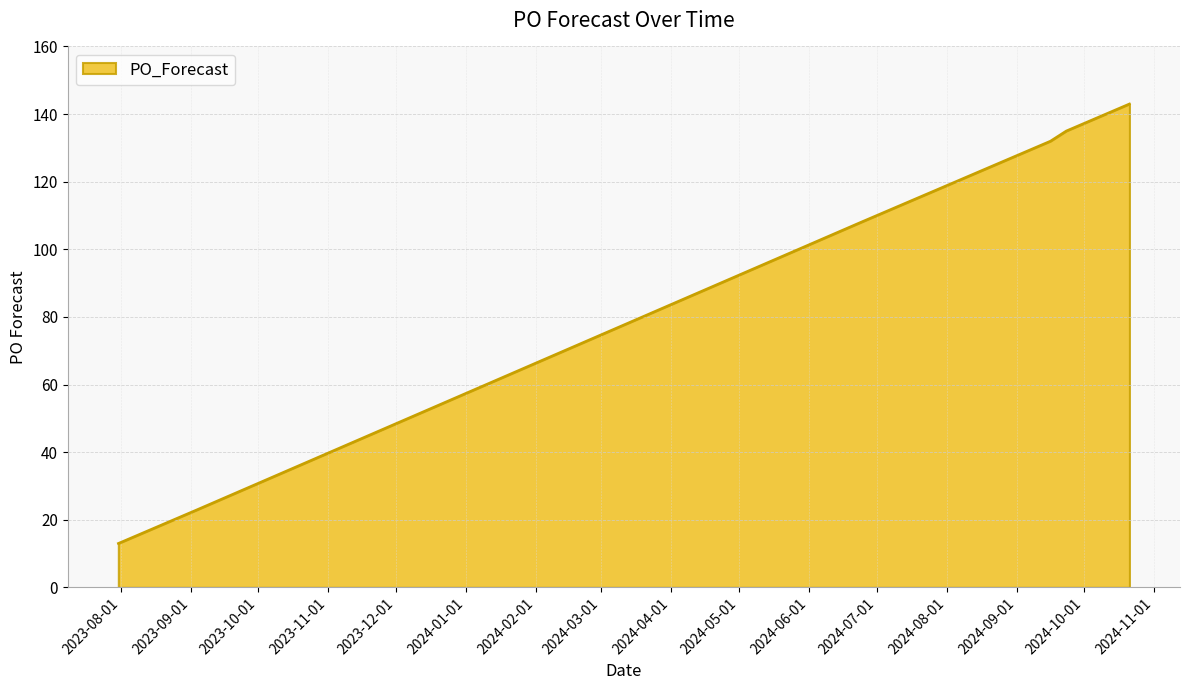

How many categories are shown in the chart?

18